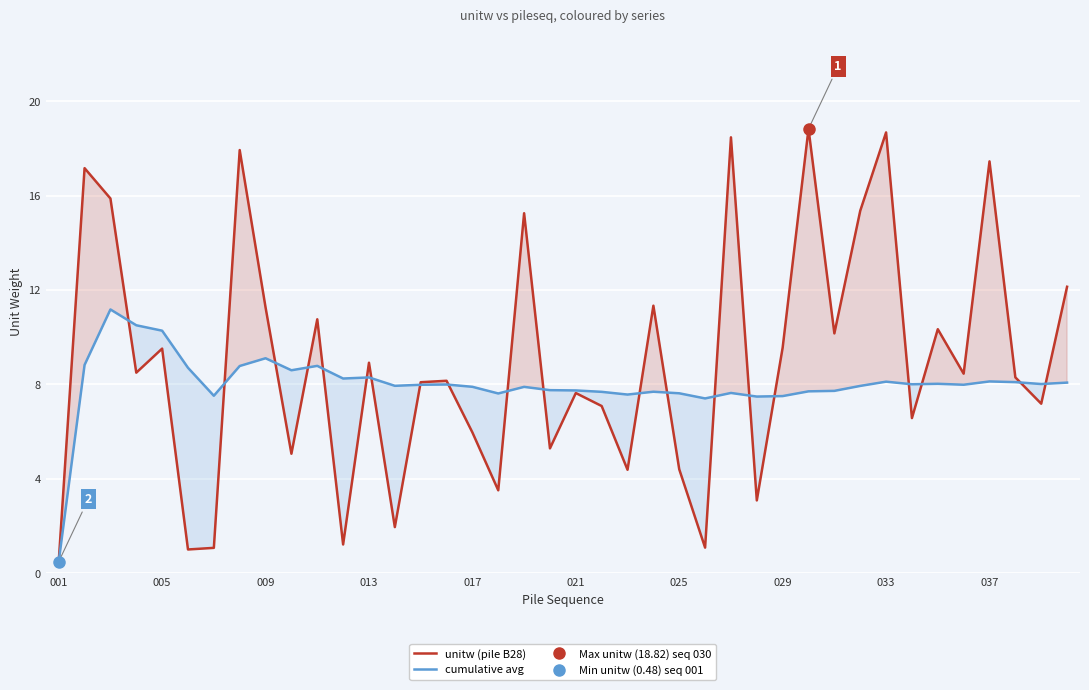

What is the difference between the unitw (pile B28) values at 38 and 27?

4.1